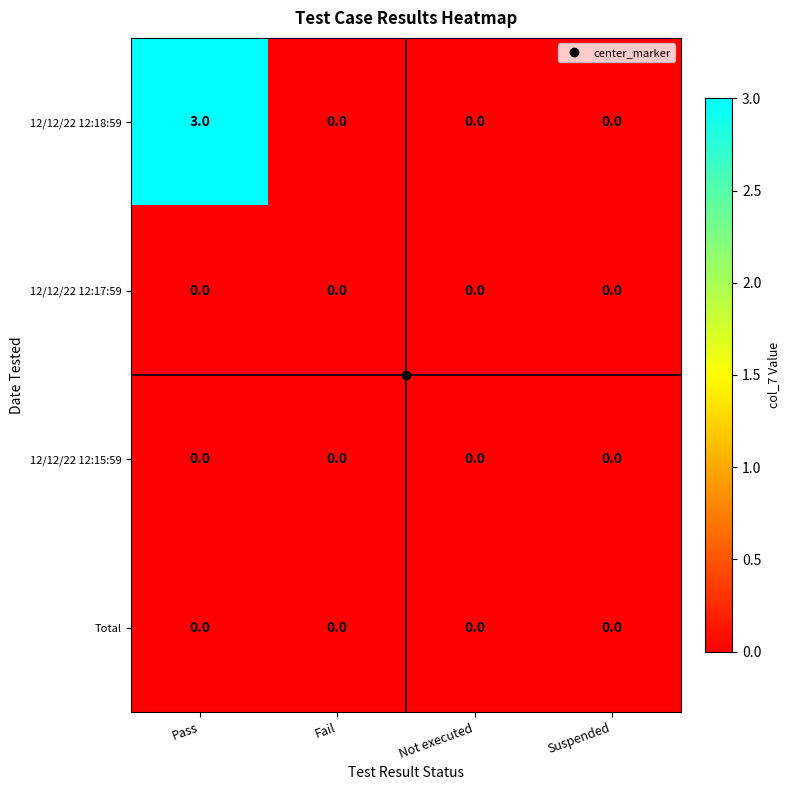

Which series has the largest total across all categories?

12/12/22 12:18:59